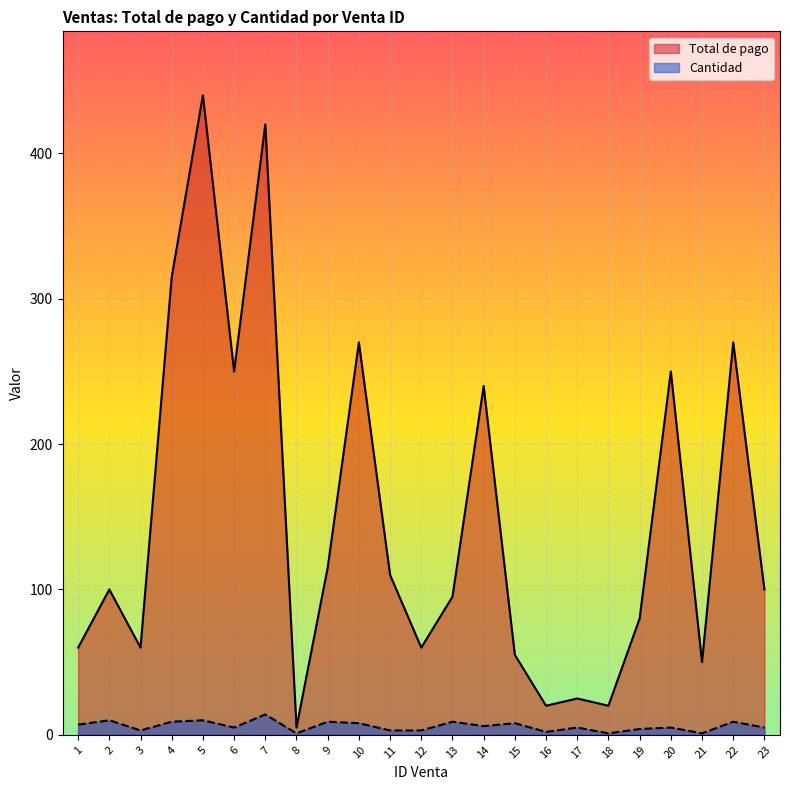

Read the Total de pago value at 11, to the nearest 10.

110